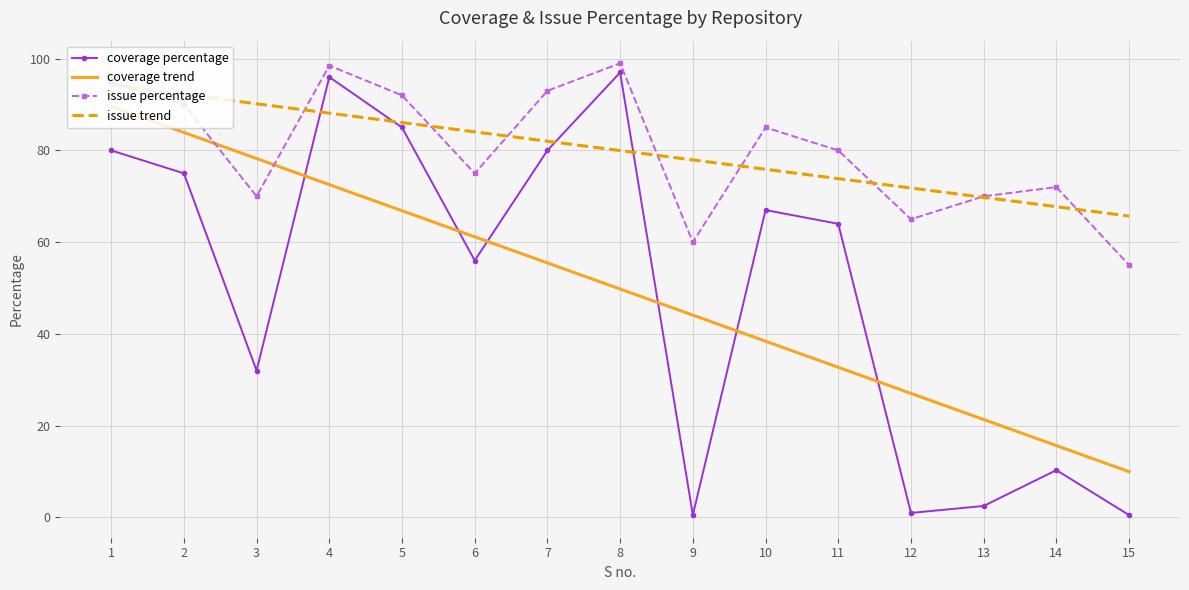

Between 1 and 3, which series saw the biggest shift?

coverage percentage